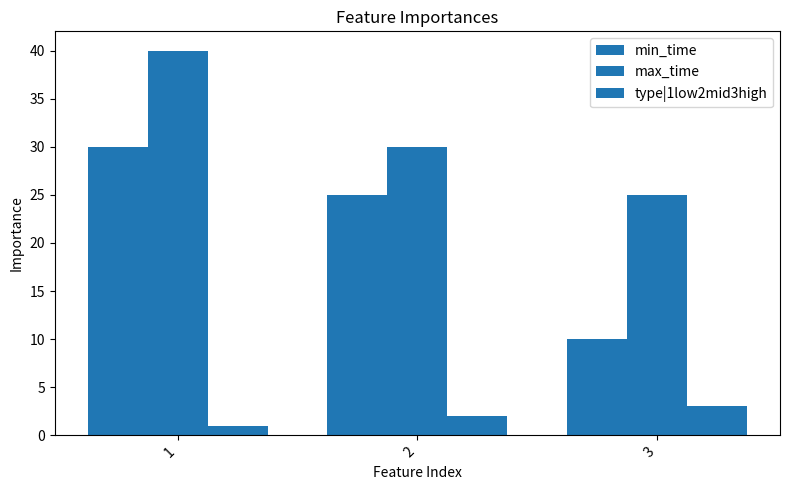

Which category has the lowest value in the type|1low2mid3high series?

1